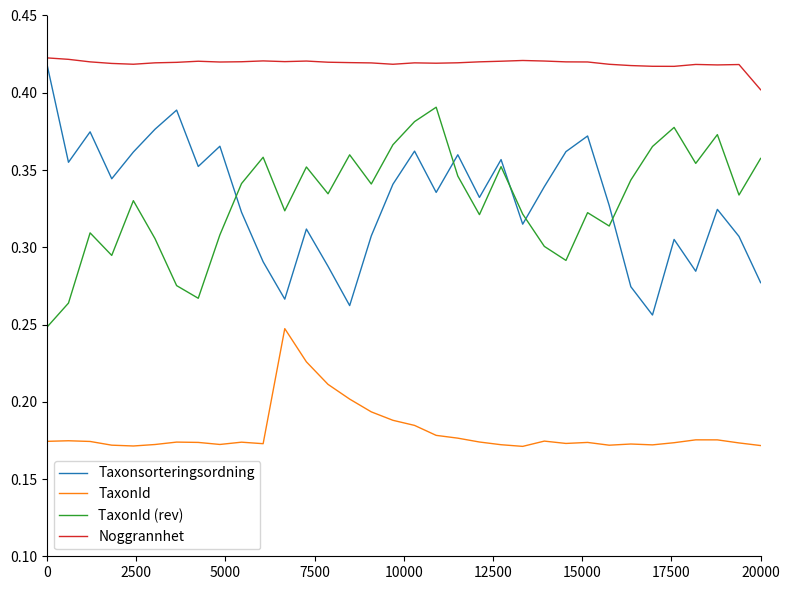

Rank the series by their maximum value, from lowest to highest.

TaxonId, TaxonId (rev), Taxonsorteringsordning, Noggrannhet